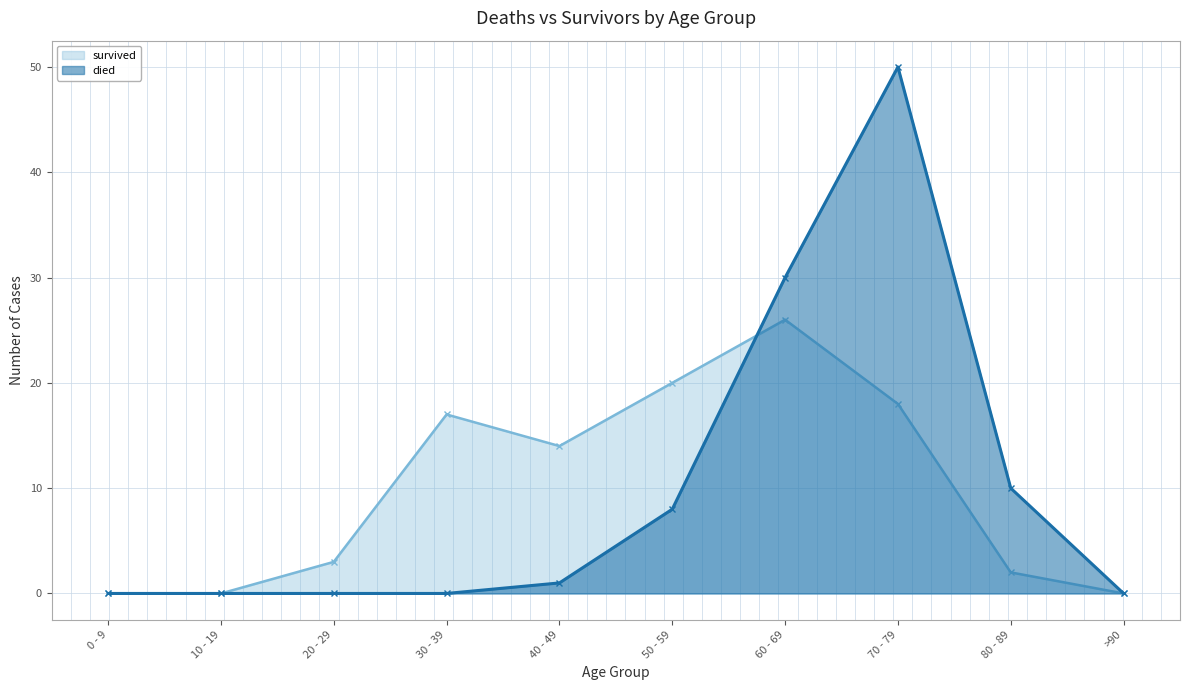

List the series in order of their peak value, lowest first.

survived, died